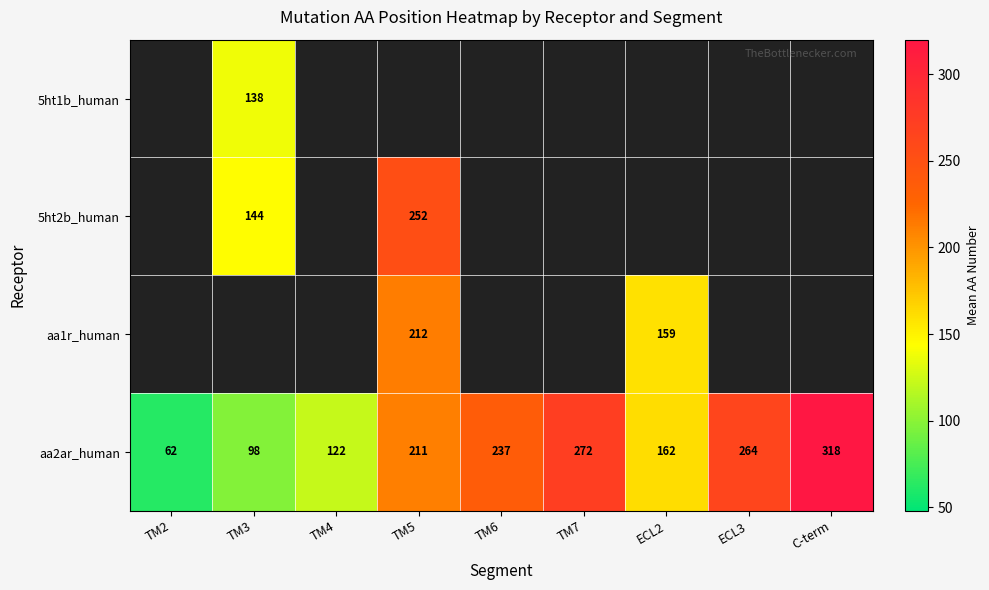

What is the difference between the maximum and second lowest values in the aa2ar_human series?

220